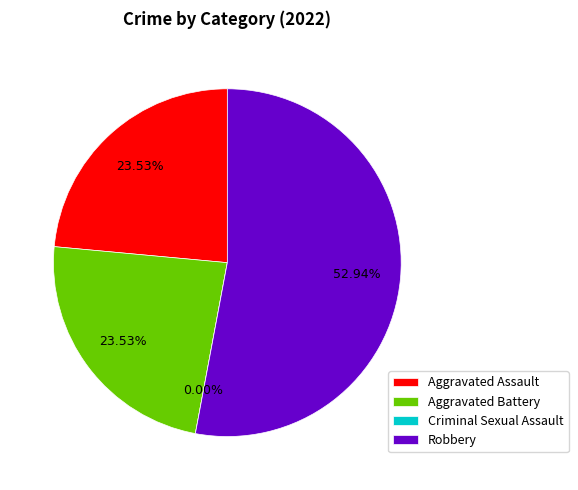

Combined, what portion of the pie is Robbery and Criminal Sexual Assault?

52.9%